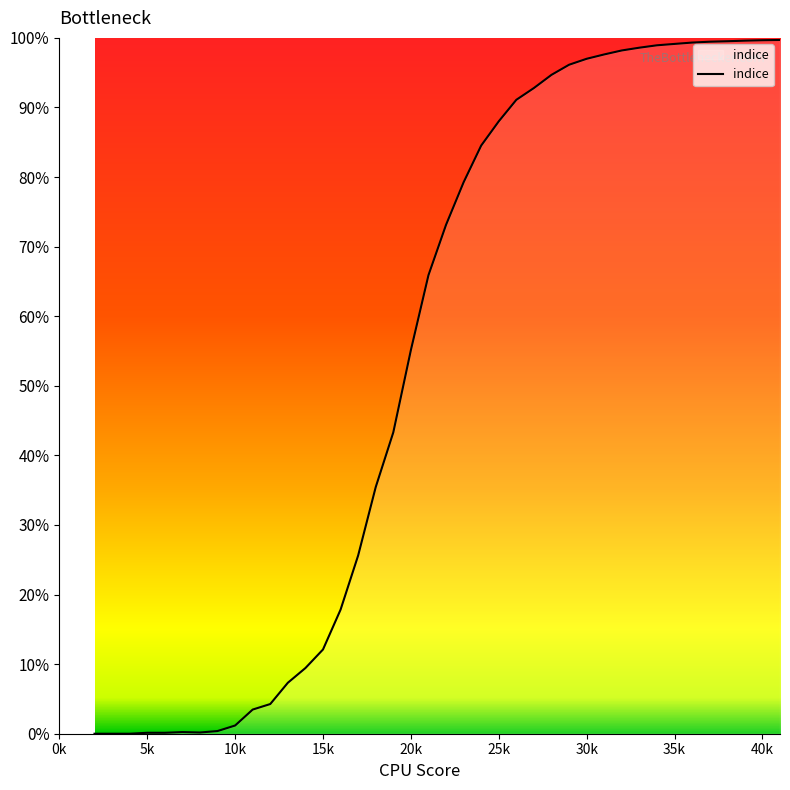

Reading left to right, list all the values displayed in this chart.

0.0	0.0	0.0	0.0	0.0	0.0	0.0	0.0	0.0	0.0	0.0	0.1	0.1	0.1	0.2	0.3	0.4	0.4	0.6	0.7	0.7	0.8	0.8	0.9	0.9	0.9	0.9	1.0	1.0	1.0	1.0	1.0	1.0	1.0	1.0	1.0	1.0	1.0	1.0	1.0